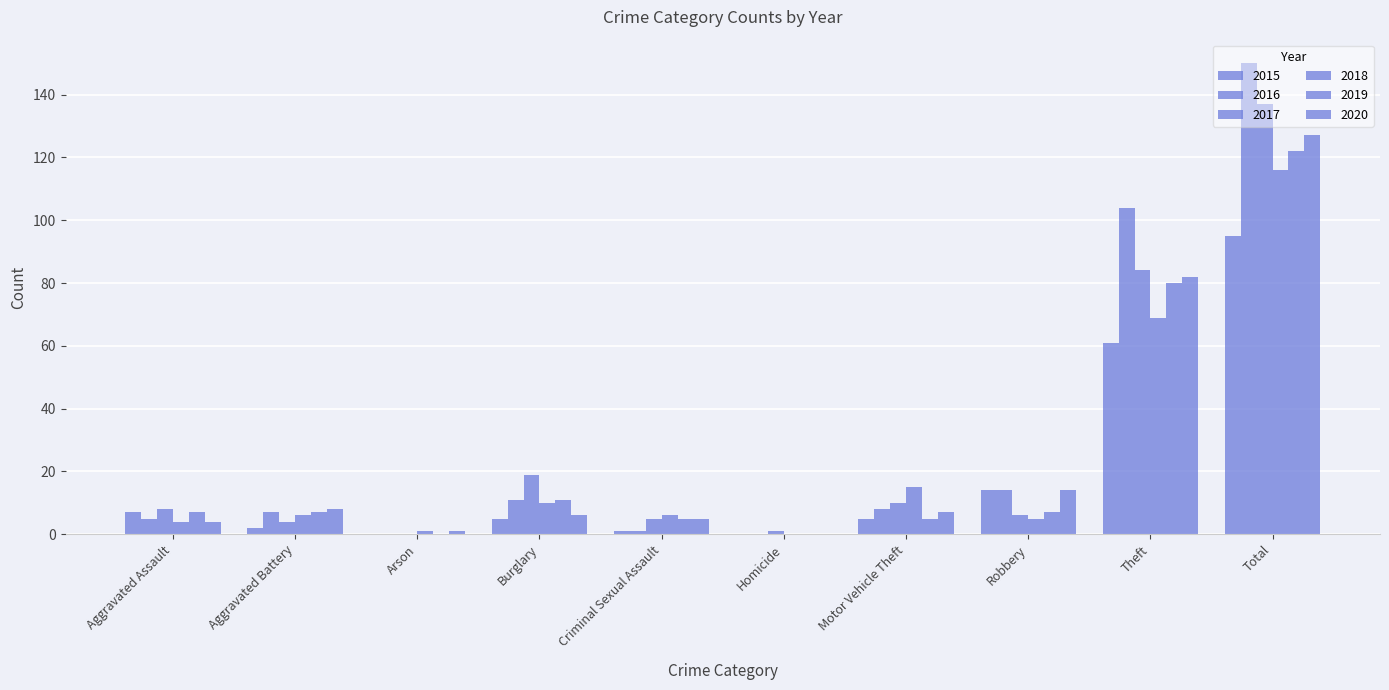

Between Theft and Motor Vehicle Theft, which is larger?

Theft